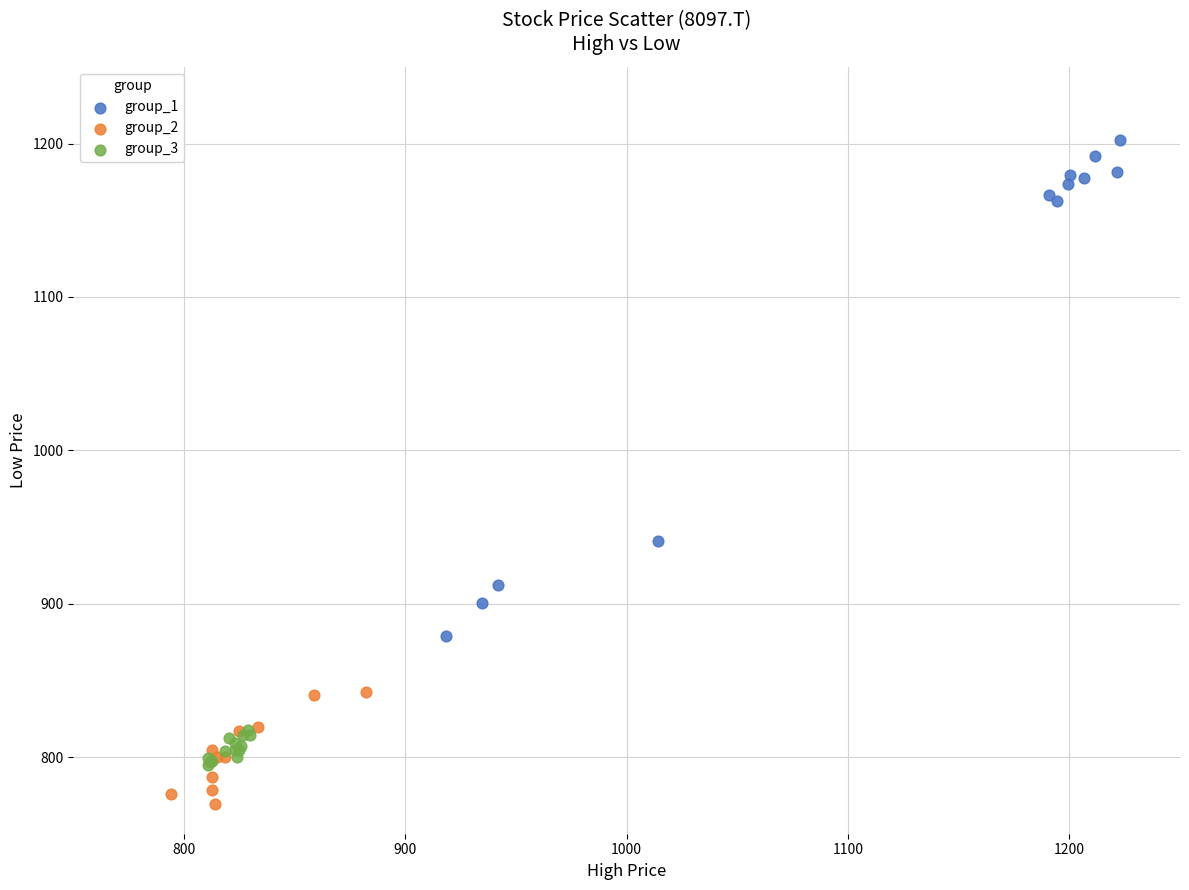

Which series has the largest Y range (max minus min)?

group_1